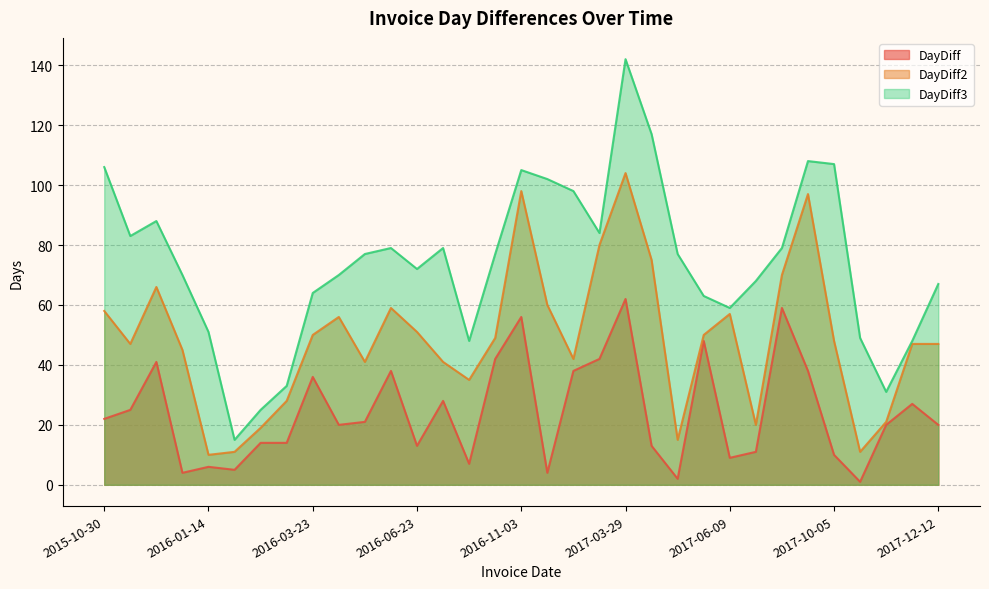

What is the difference between the highest and lowest values at 2016-03-23?

28